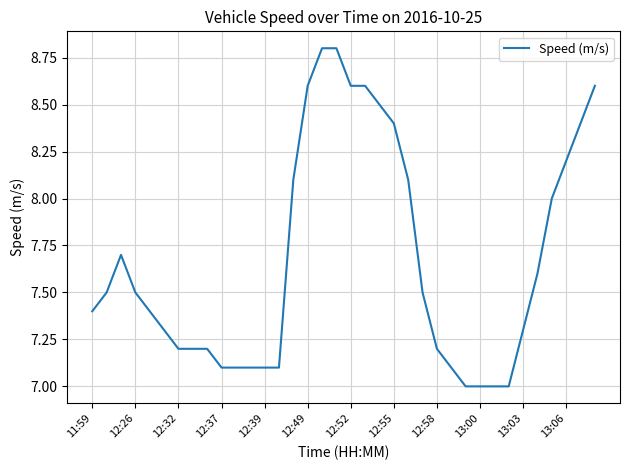

What is the maximum value shown in the chart?

8.8